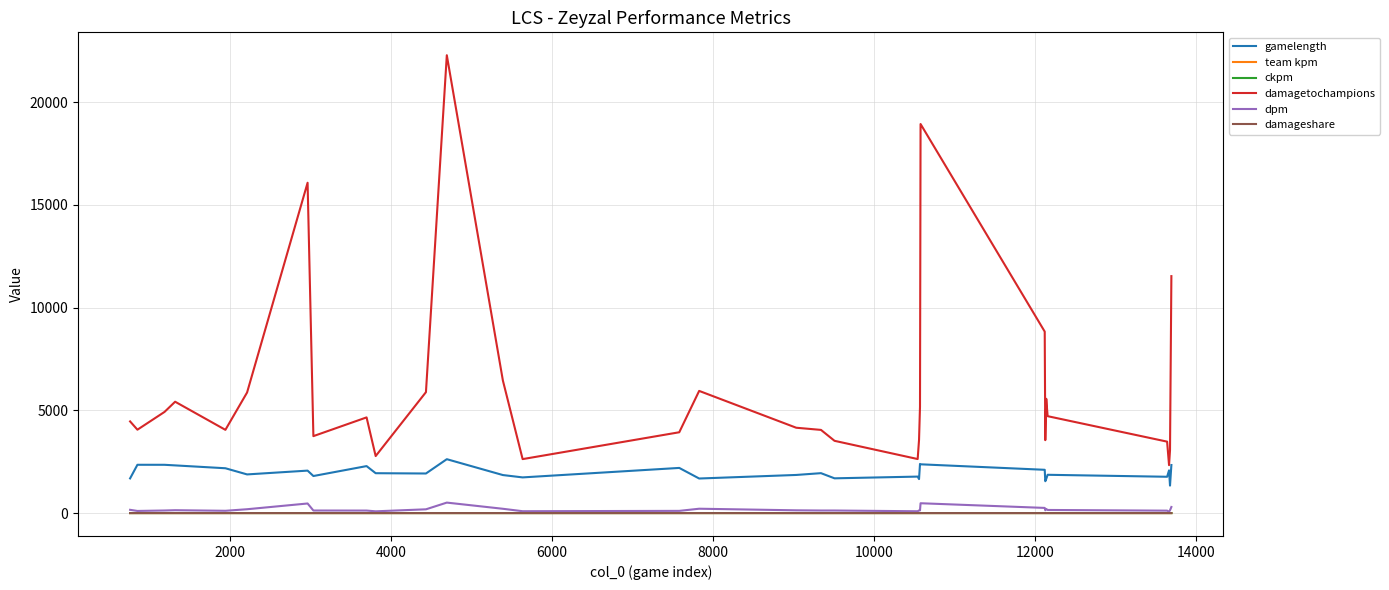

True or false: gamelength and damageshare cross at least once.

False